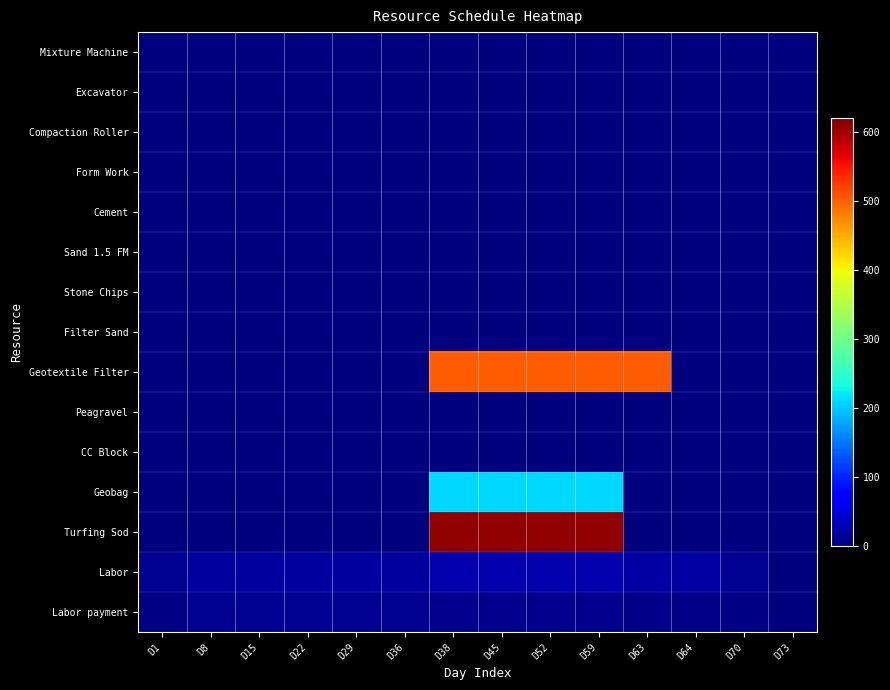

How many series are shown in this chart?

15